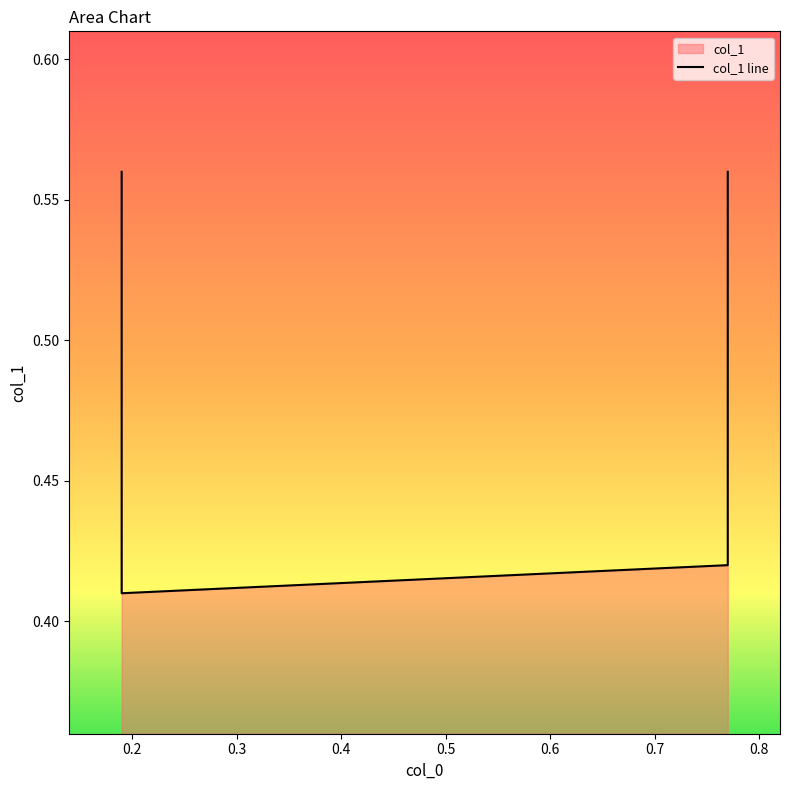

Which category has the lowest value across all series?

0.19